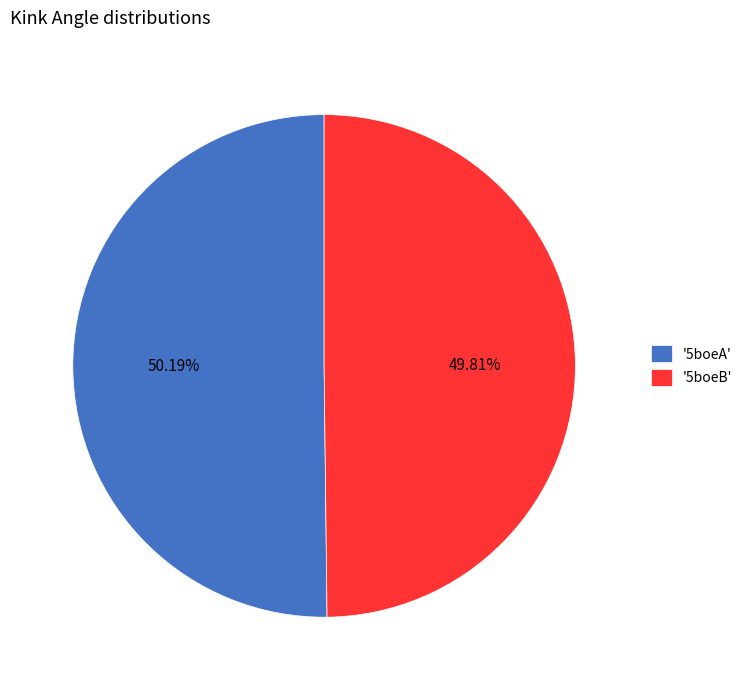

Approximately how many times larger is the value at '5boeA' compared to '5boeB'?

1.0